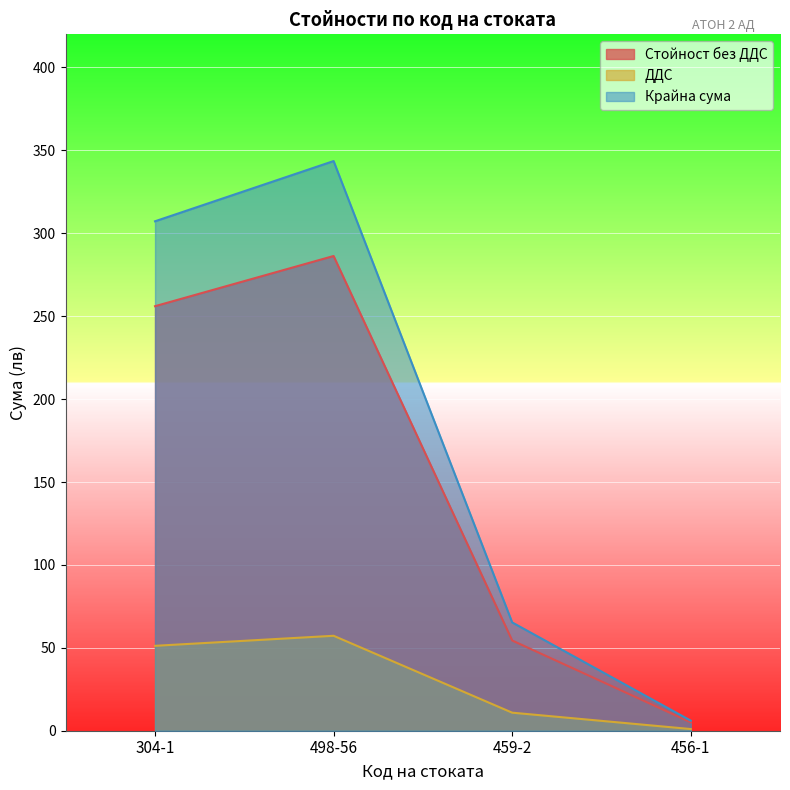

Which series changed the most between 498-56 and 459-2?

Крайна сума